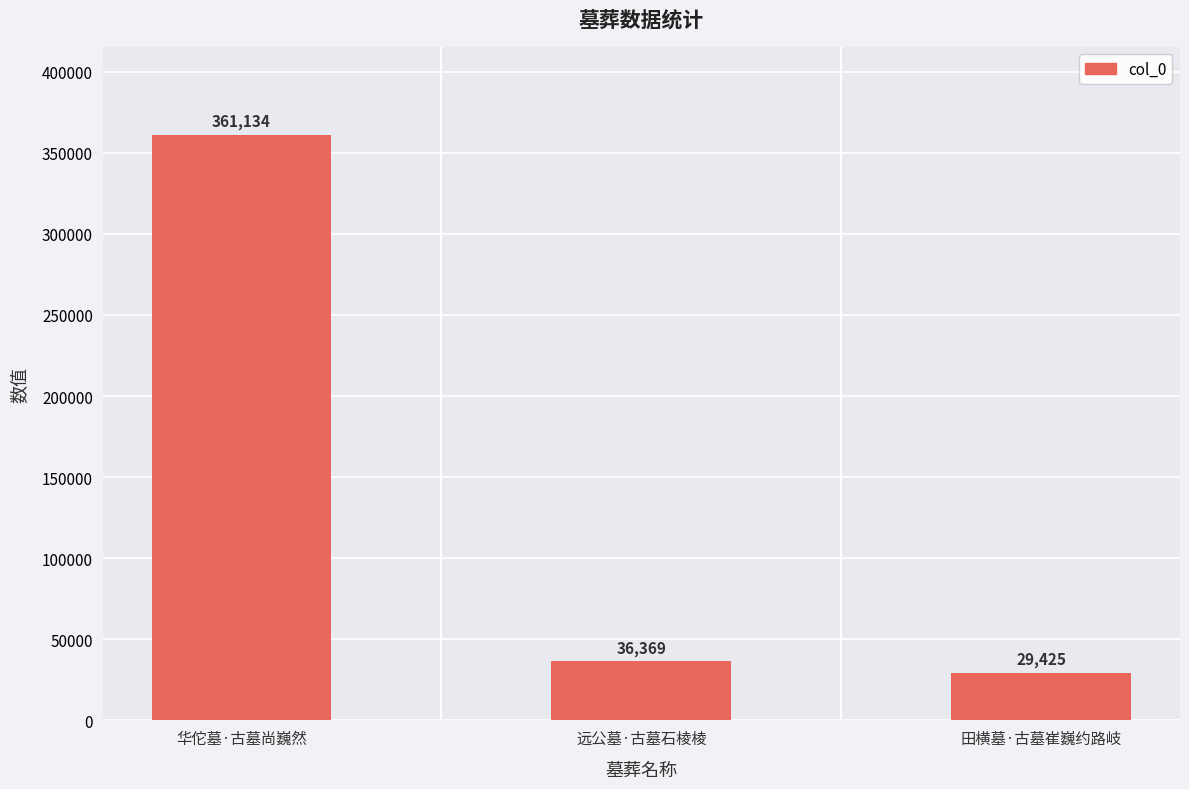

At which label does the data first exceed 36369?

华佗墓·古墓尚巍然